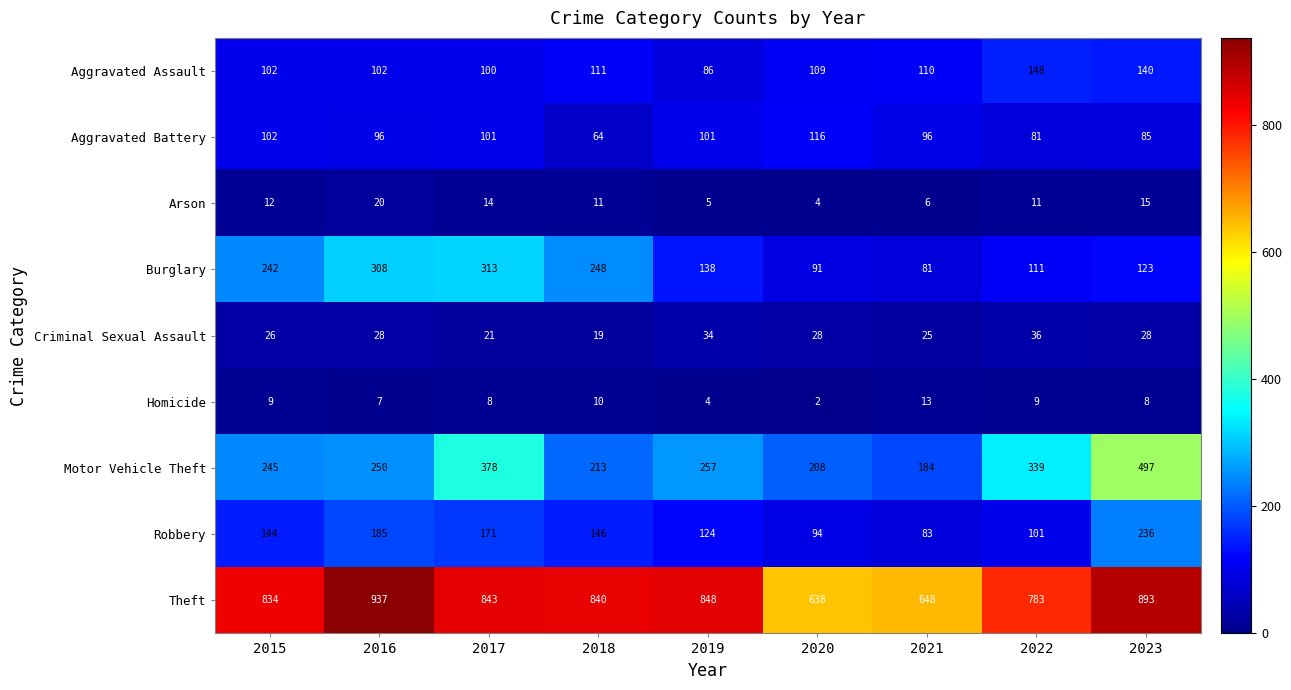

At which category does the chart reach its minimum across all series?

2020